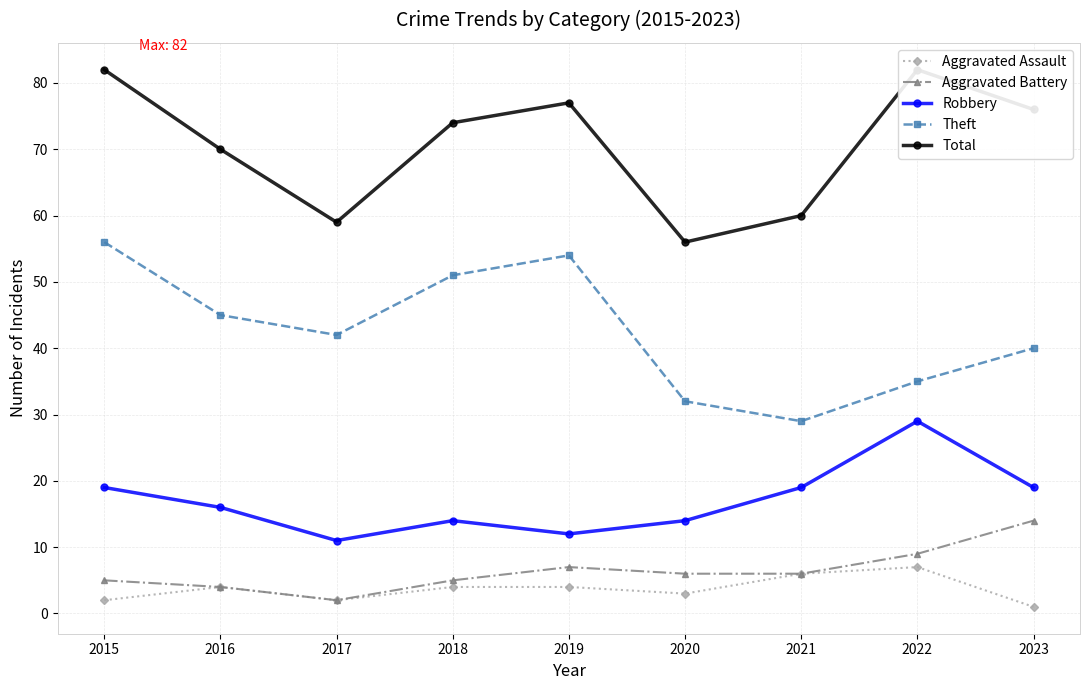

What is the average value of the Theft series?

43